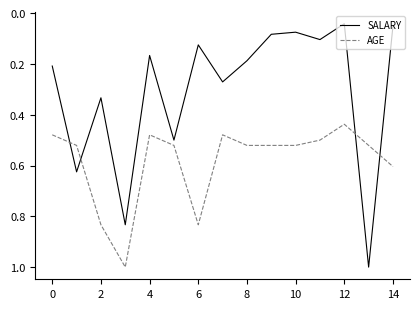

Does the chart have visible grid lines?

No